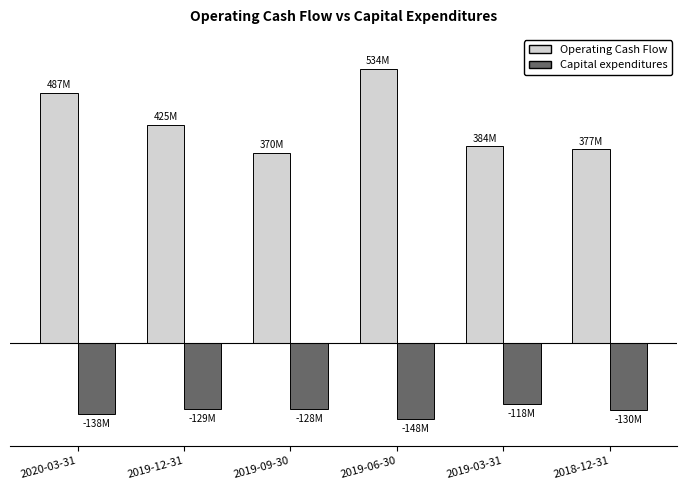

Between 2019-03-31 and 2018-12-31, which series saw the biggest shift?

Capital expenditures